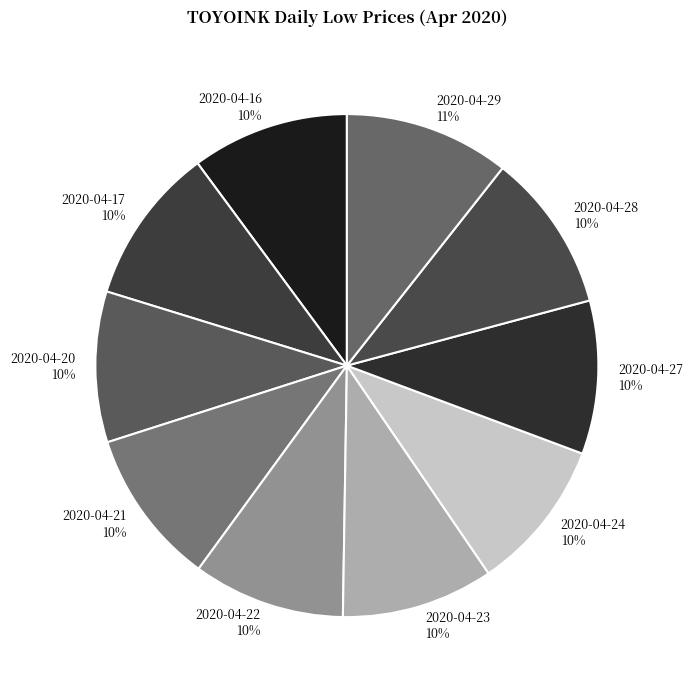

The 2020-04-23 10% slice represents 23% of the pie. True or false?

False